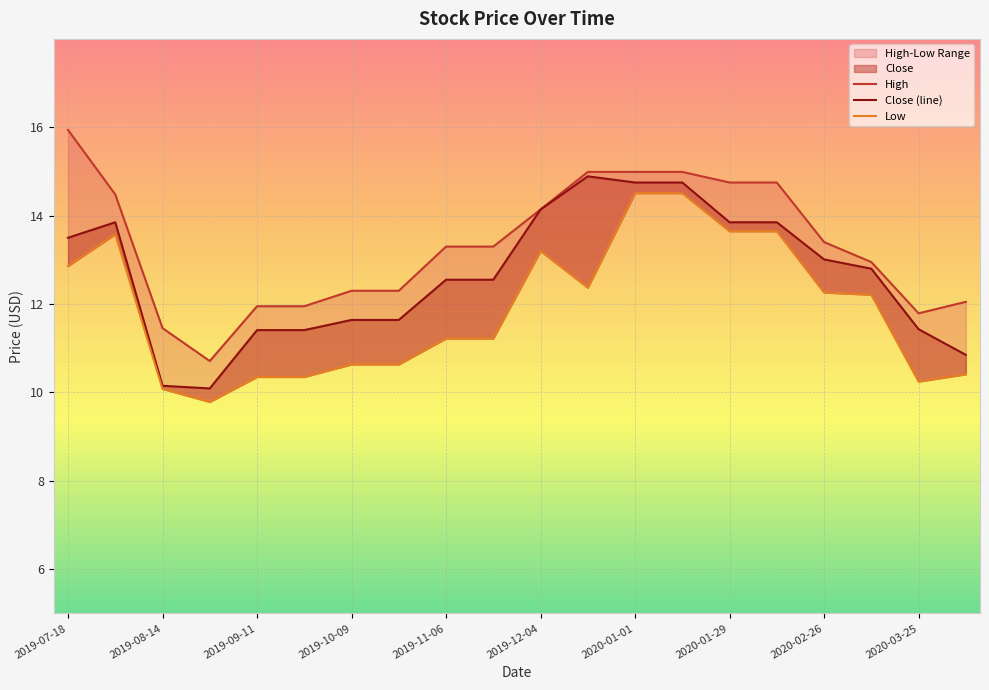

The value of Low at 2020-01-29 is 6.3. True or false?

False